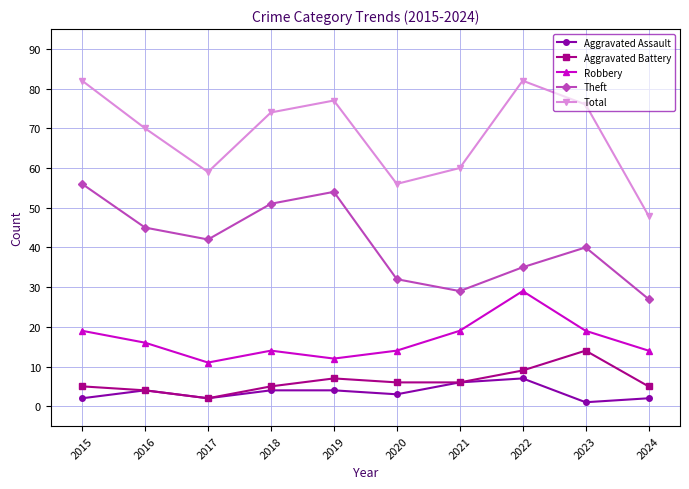

How many lines are shown in the chart?

5